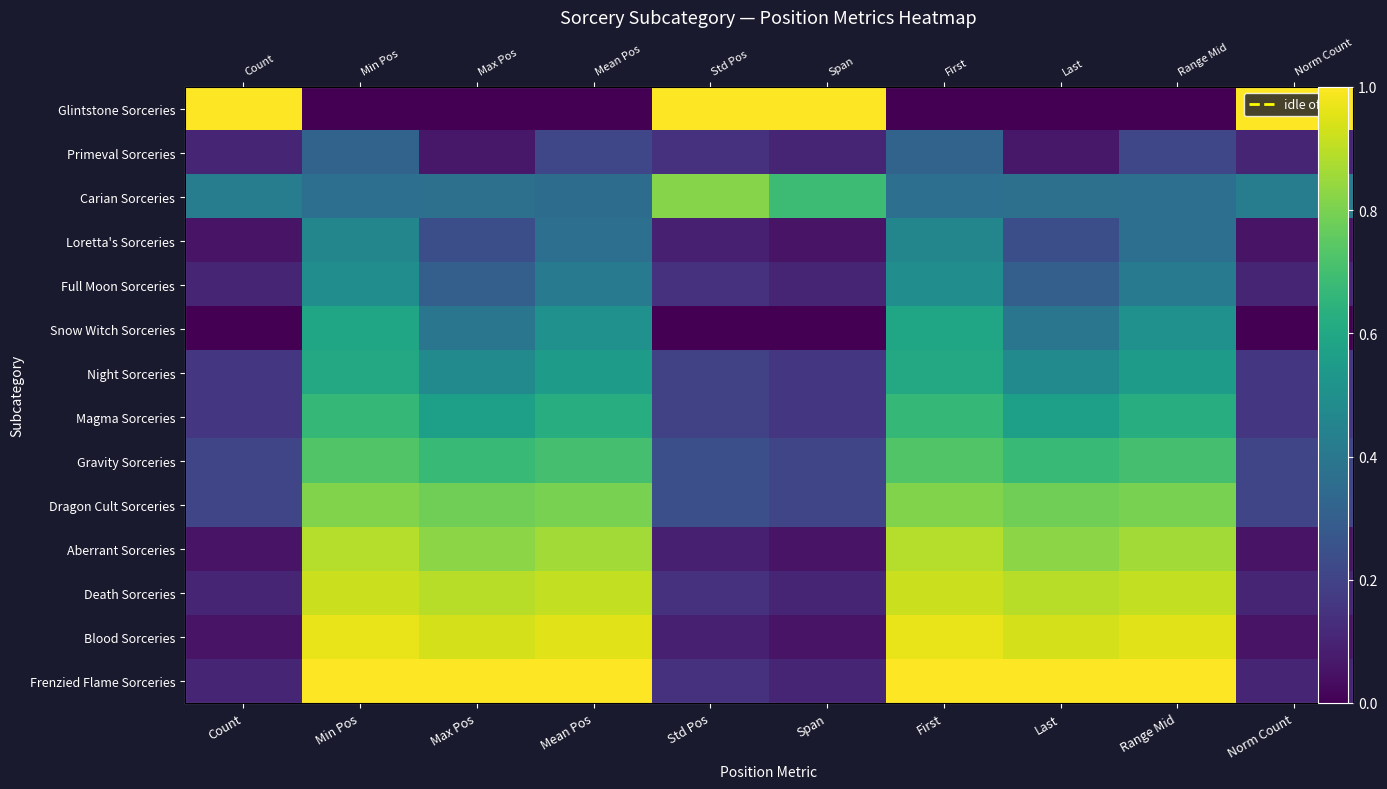

How many Magma Sorceries values are between 0 and 1?

10